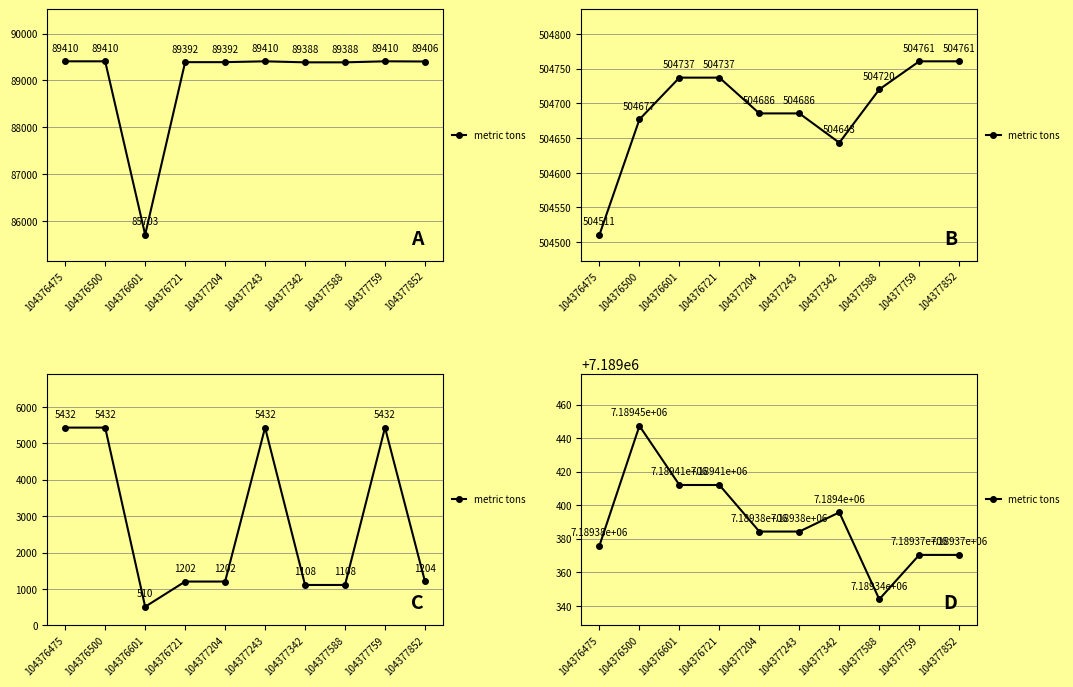

Is this an area chart (filled region under the line)?

No